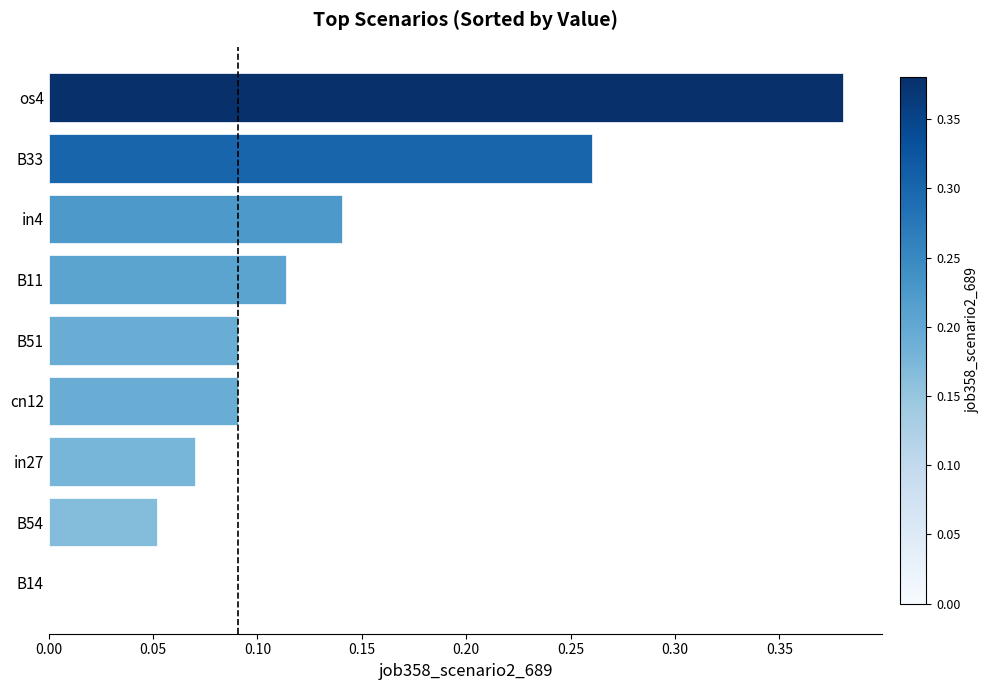

What is the change in value from B11 to os4?

+0.3